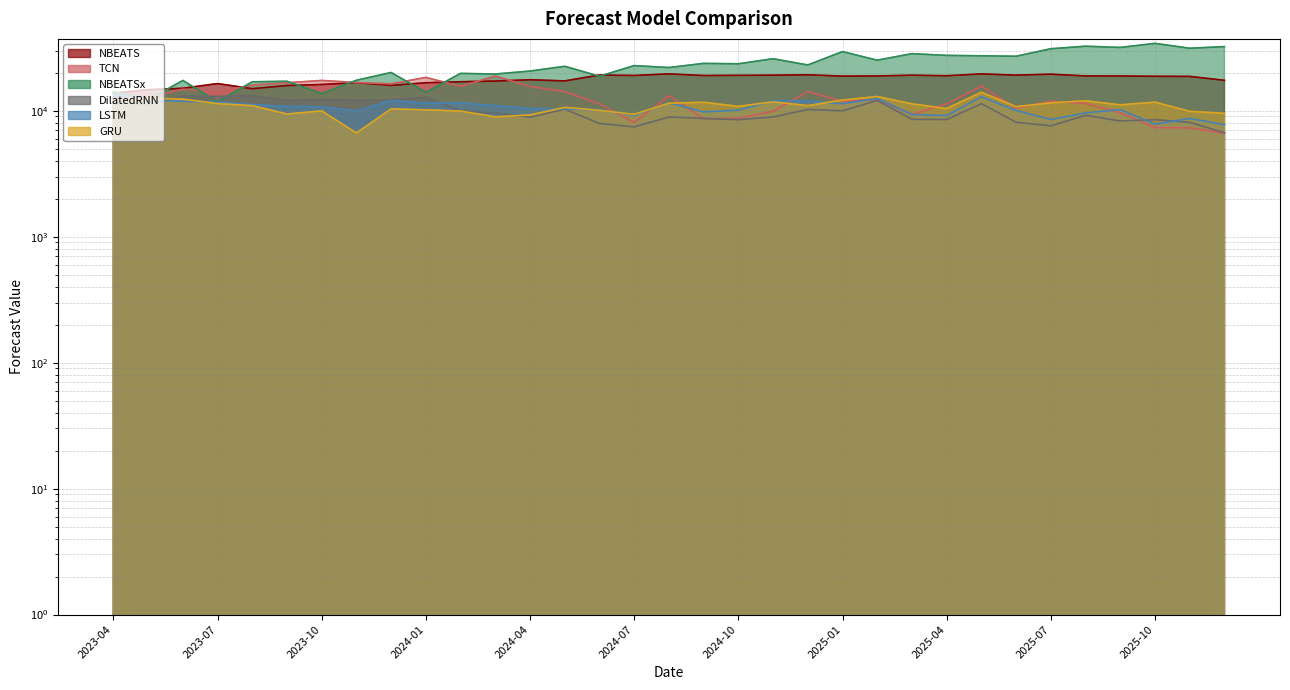

At which category does the chart reach its peak across all series?

2025-10